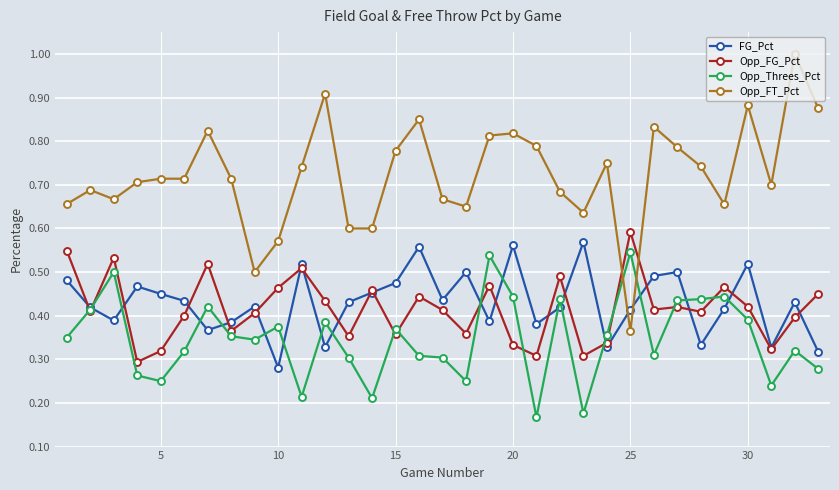

Which series has the widest spread of values?

Opp_FT_Pct